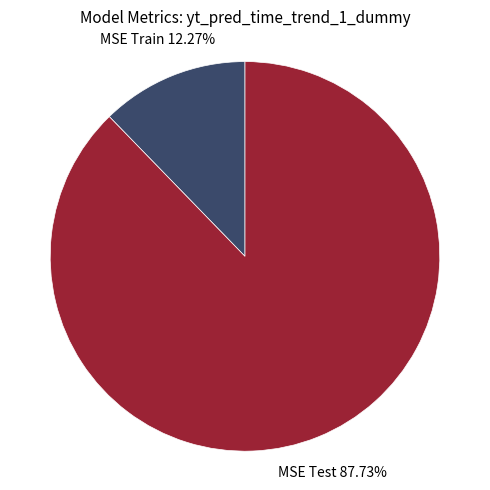

How many segments does this pie chart have?

2